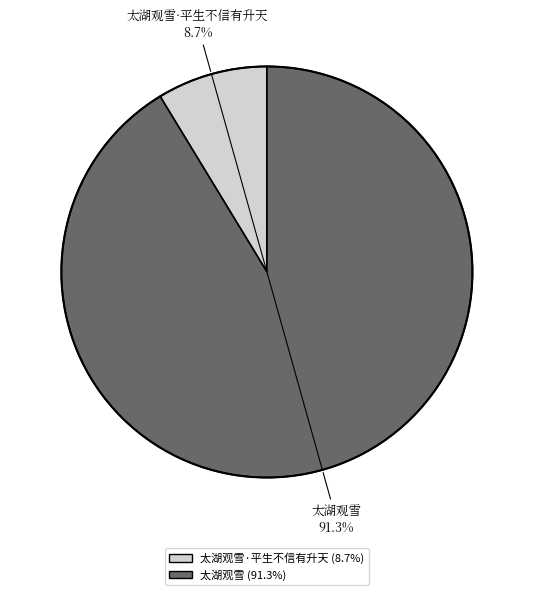

Is there any slice that represents more than half of the pie?

Yes